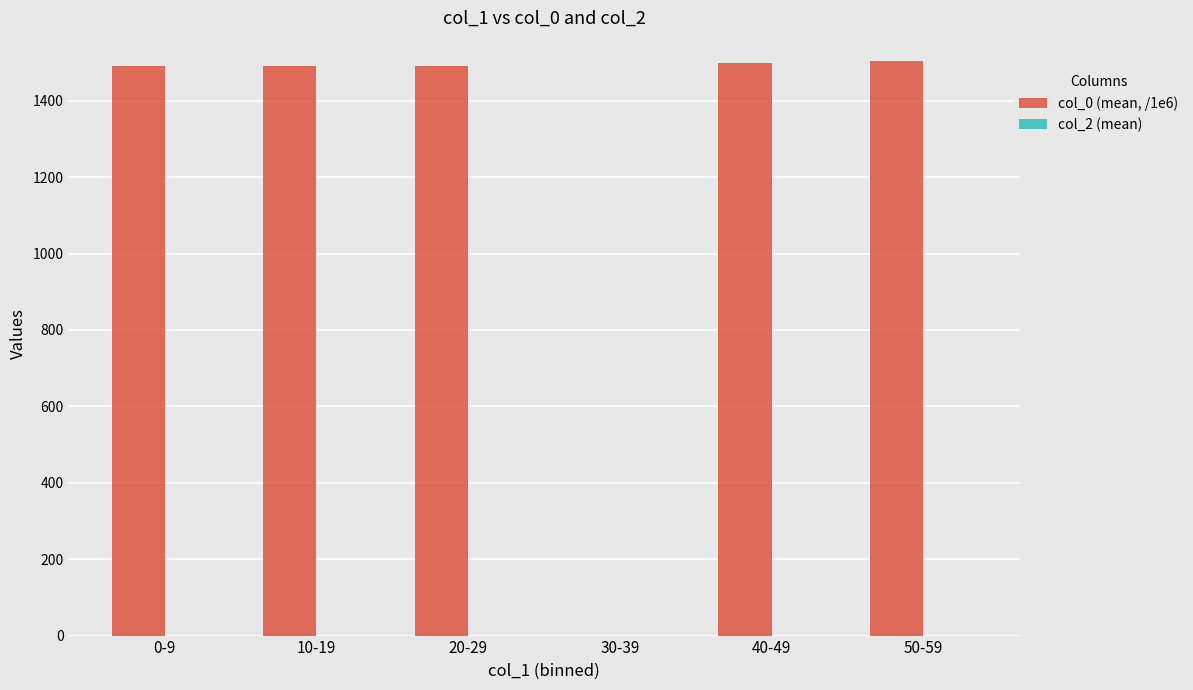

What is the maximum value shown in the chart?

1503.8